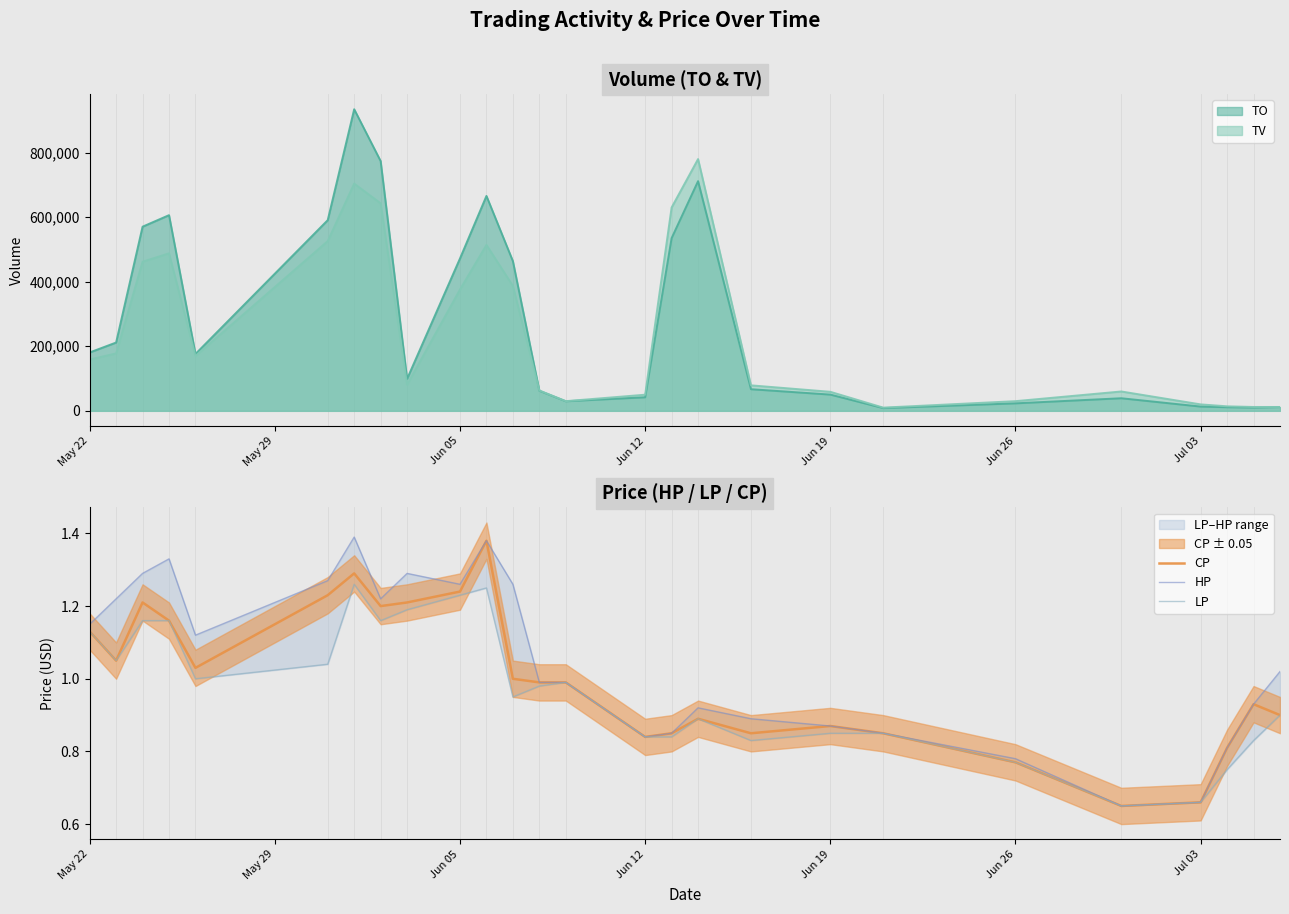

What is the smallest value displayed?

0.7